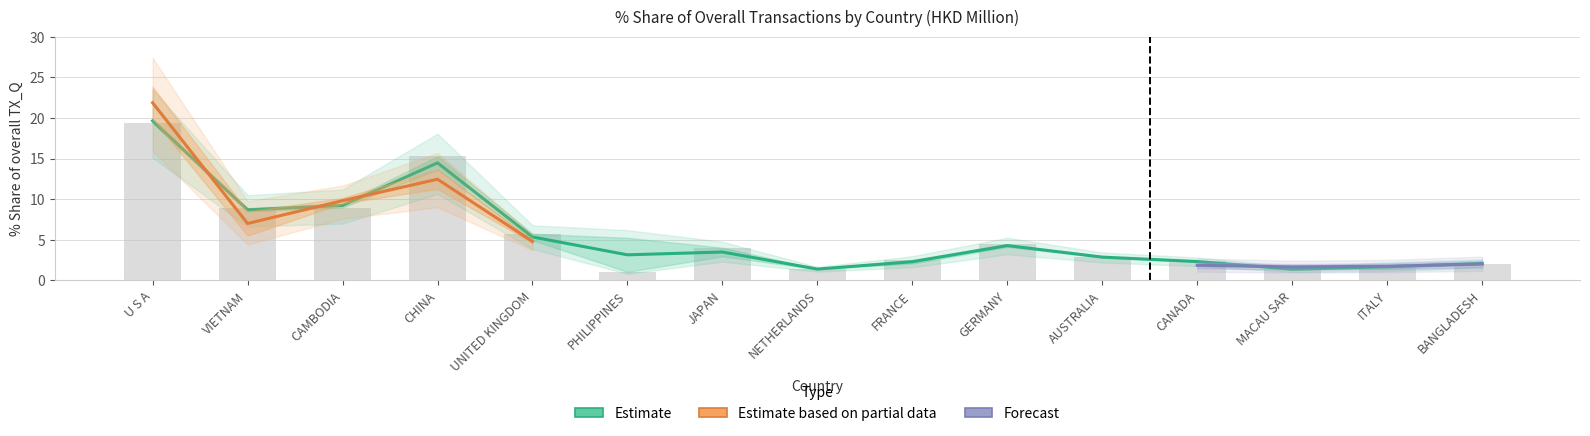

At which label does 201812_% Share first exceed 3?

U S A